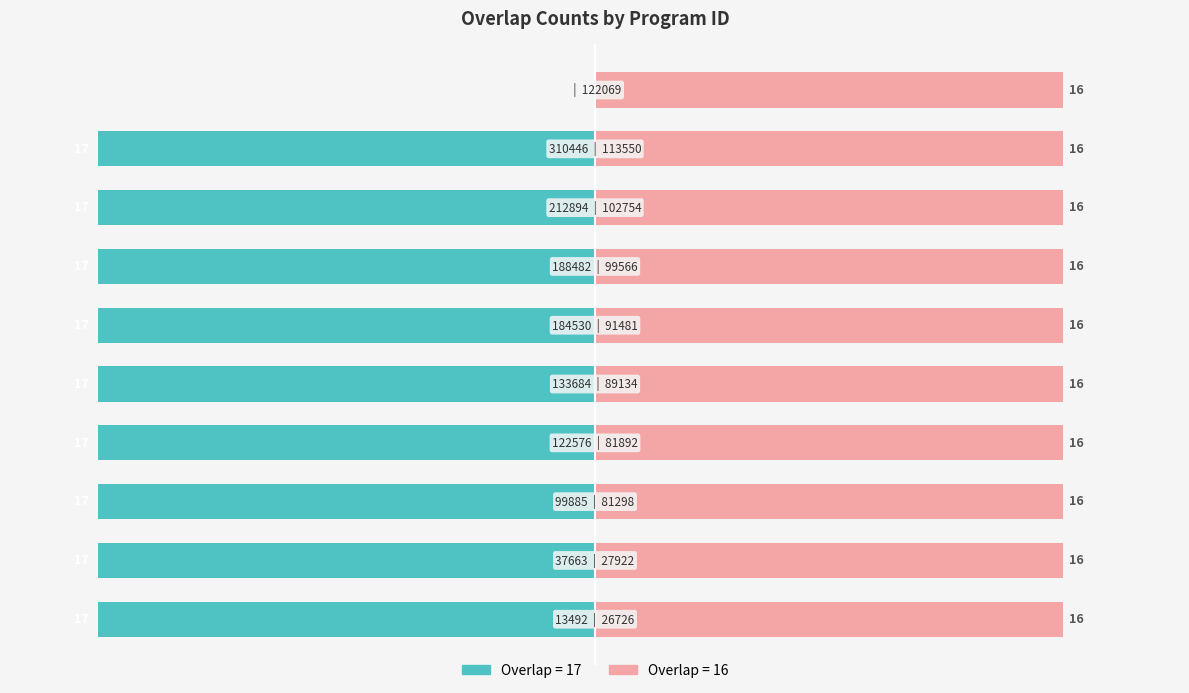

How many data points does each series have?

10